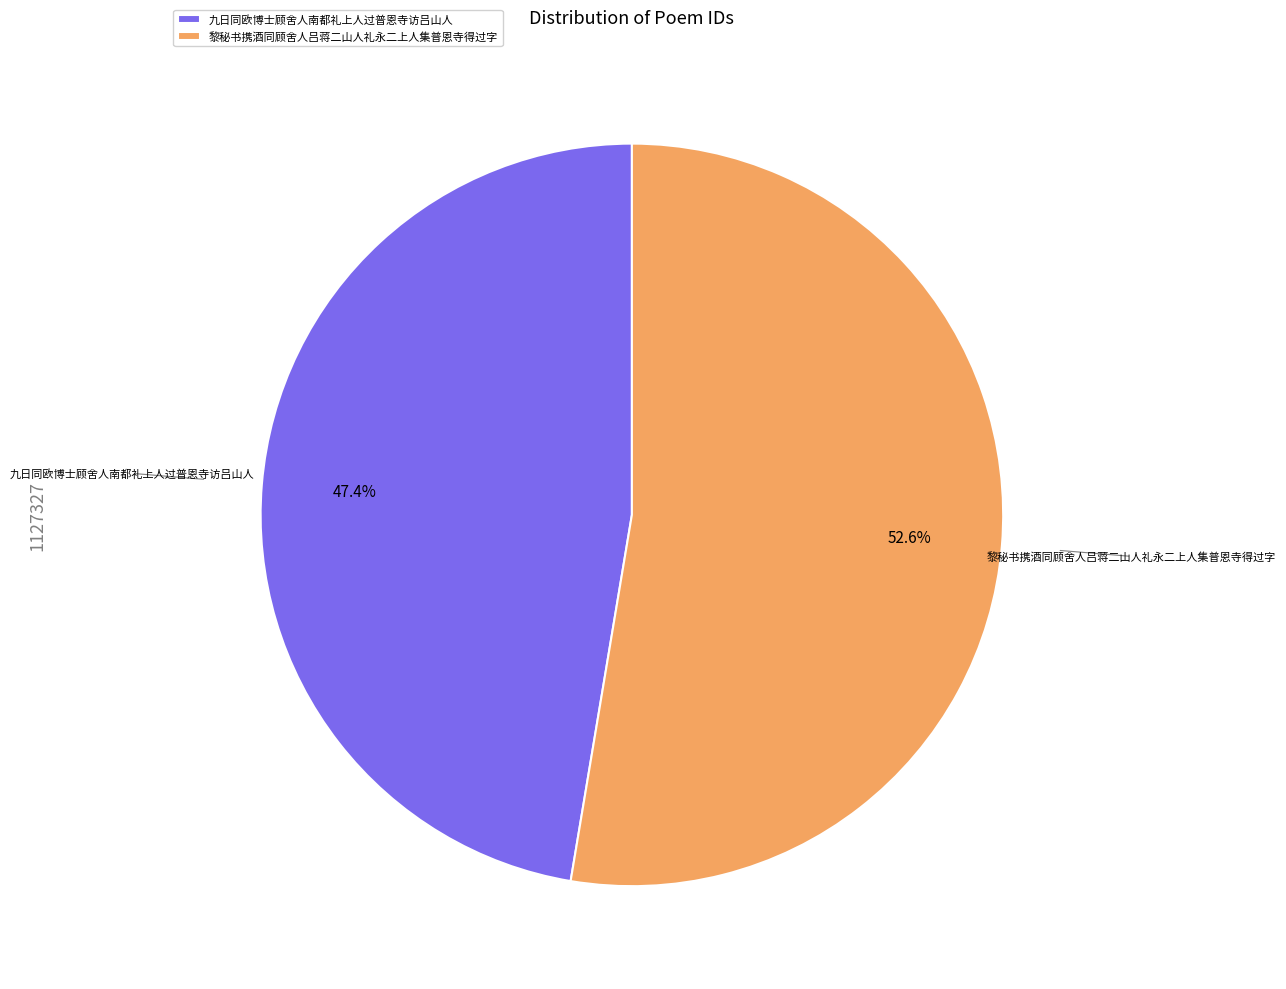

How many slices are in this pie chart?

2